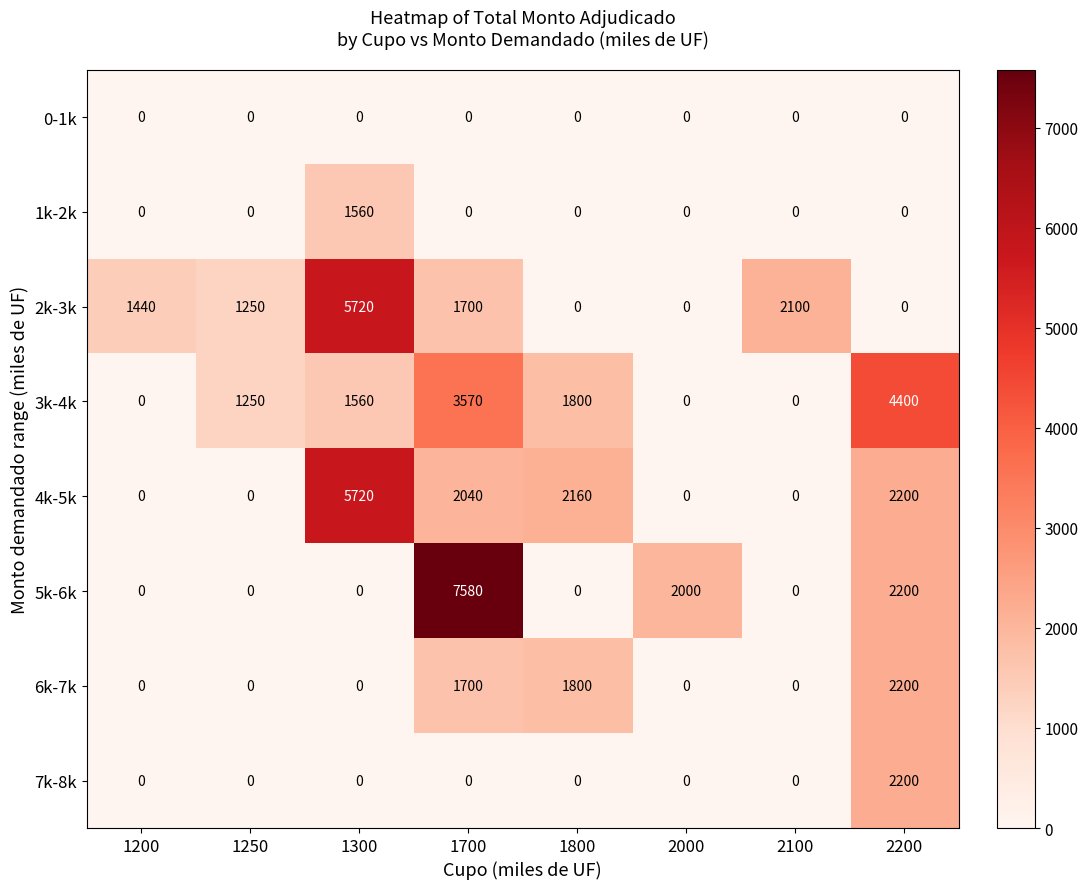

How many data points does each series have?

8